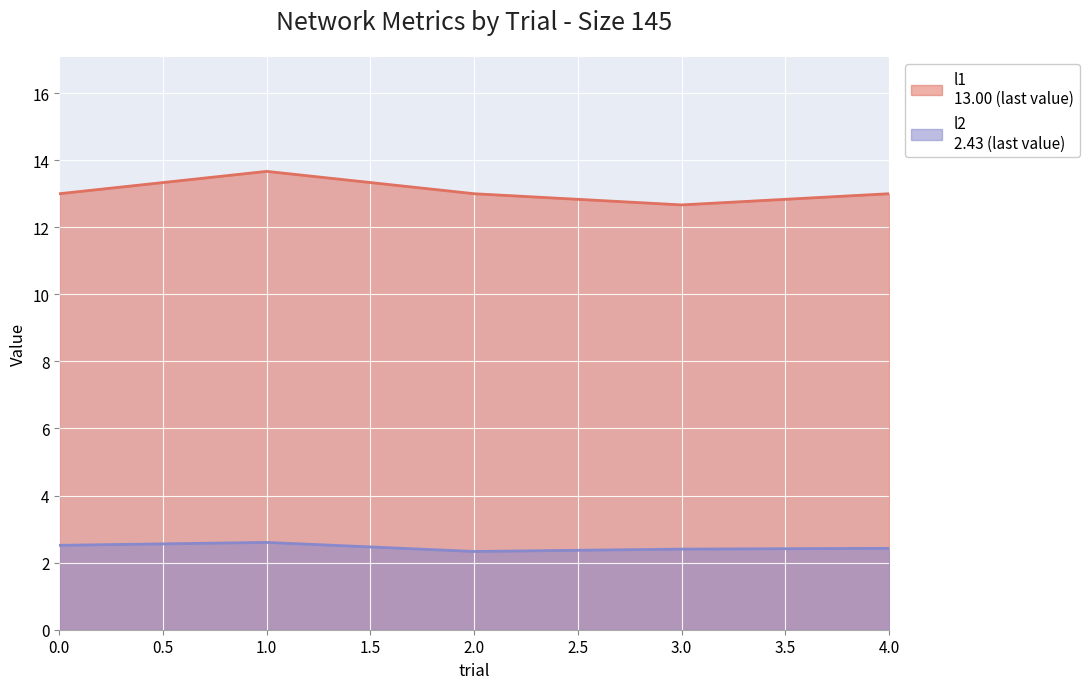

Between 0 and 4, which series saw the biggest shift?

l2